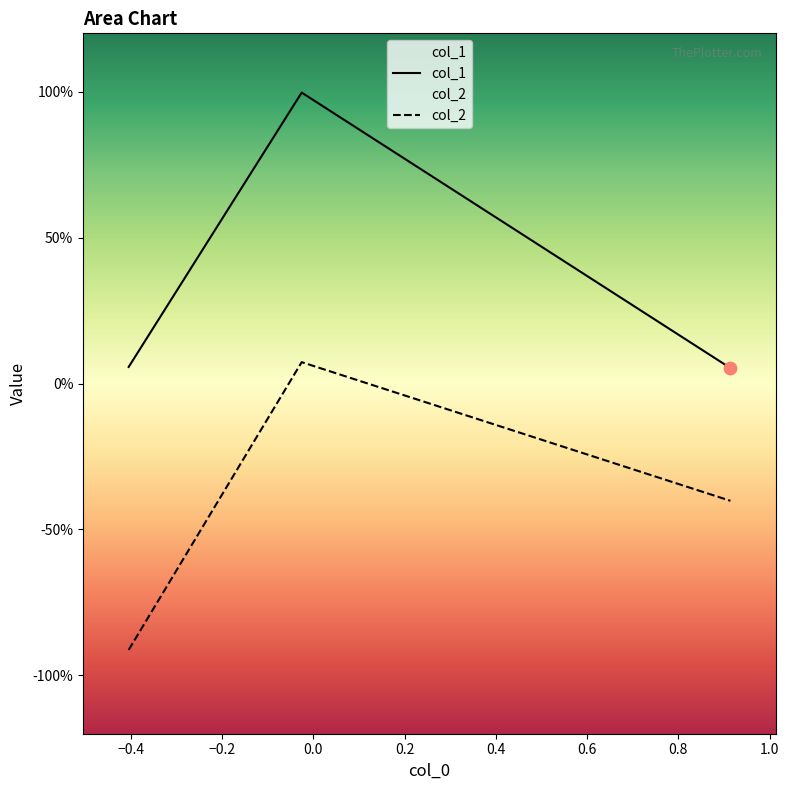

At how many categories does at least one series exceed 0?

3